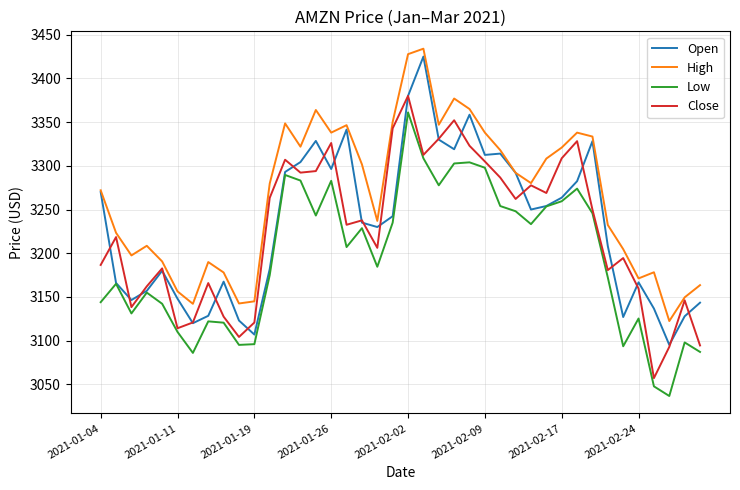

What is the difference between the maximum and minimum values in the Low series?

324.4